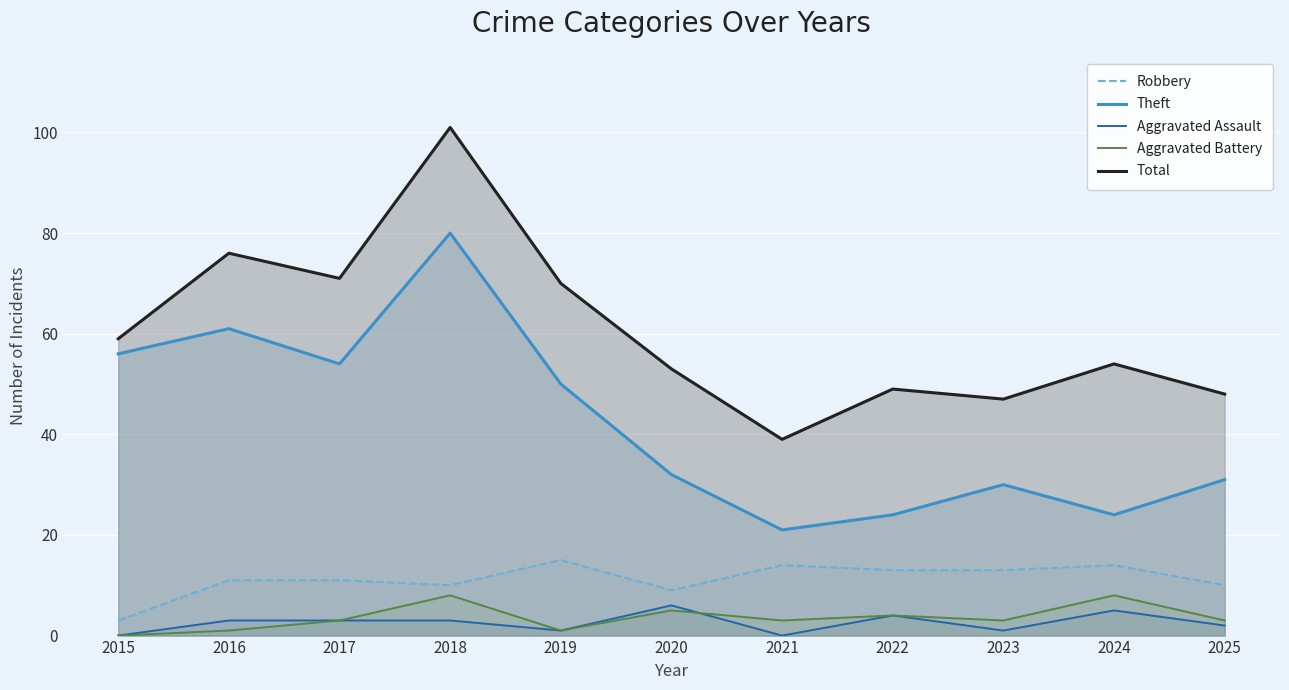

Which series changed the most between 2017 and 2022?

Theft